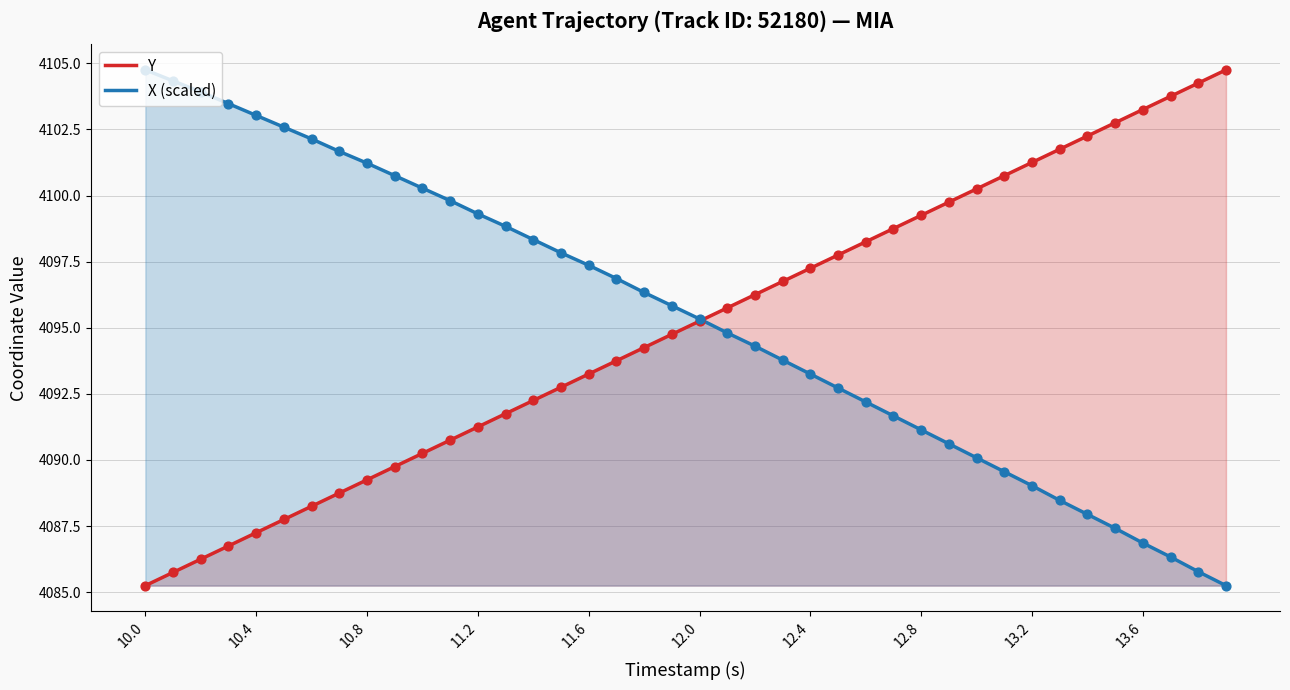

Which category has the lowest value in the Y series?

10.0